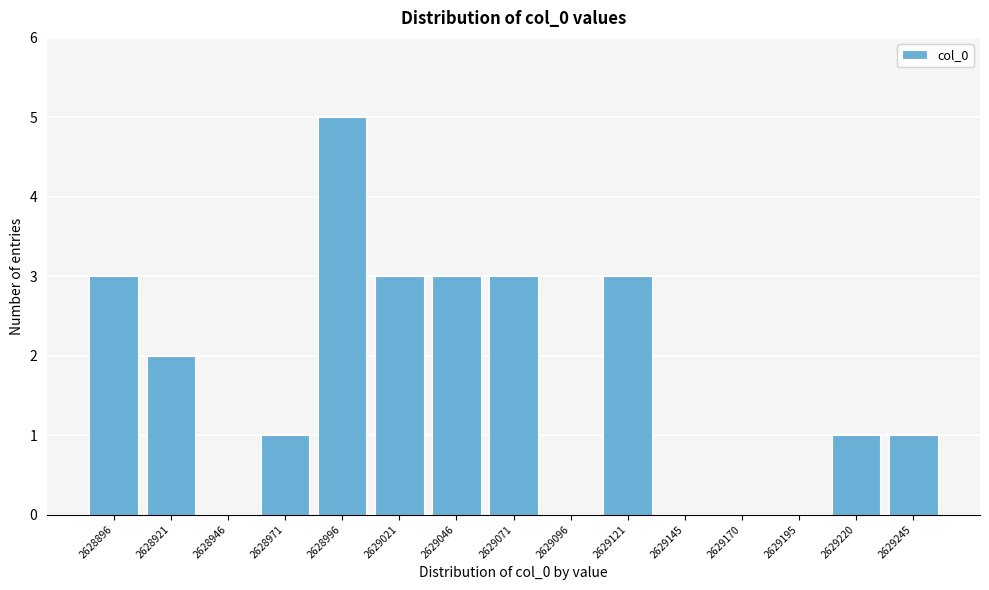

Reading left to right, list all the values displayed in this chart.

2628896=3	2628921=2	2628946=0	2628971=1	2628996=5	2629021=3	2629046=3	2629071=3	2629096=0	2629121=3	2629145=0	2629170=0	2629195=0	2629220=1	2629245=1